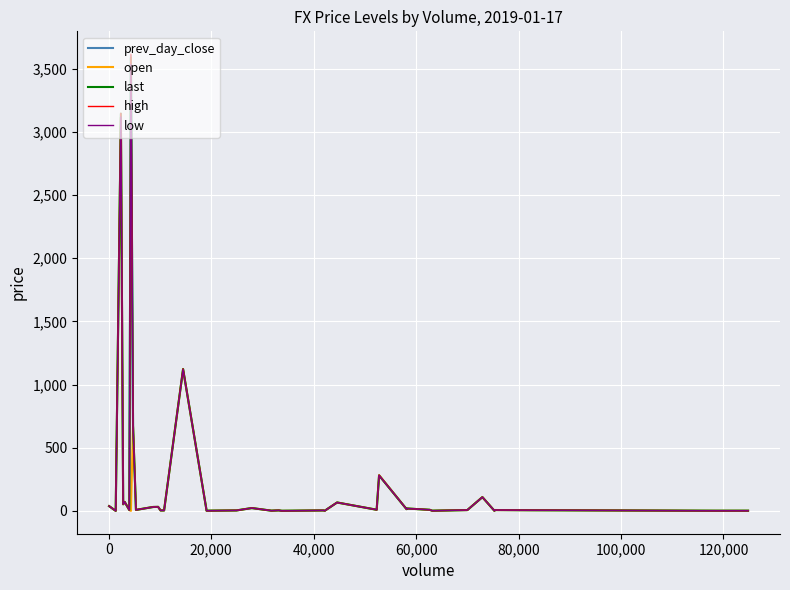

Which series has the largest range (max minus min)?

high